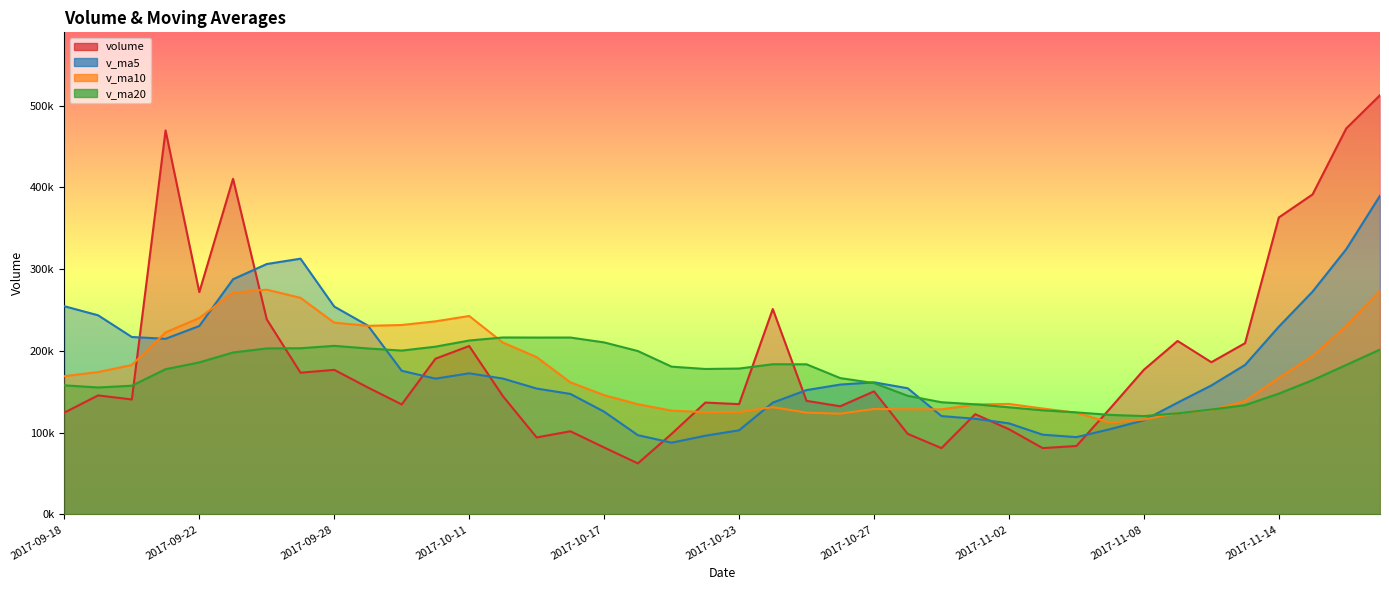

True or false: v_ma10 has a value of 241807.2 at 2017-10-17.

False